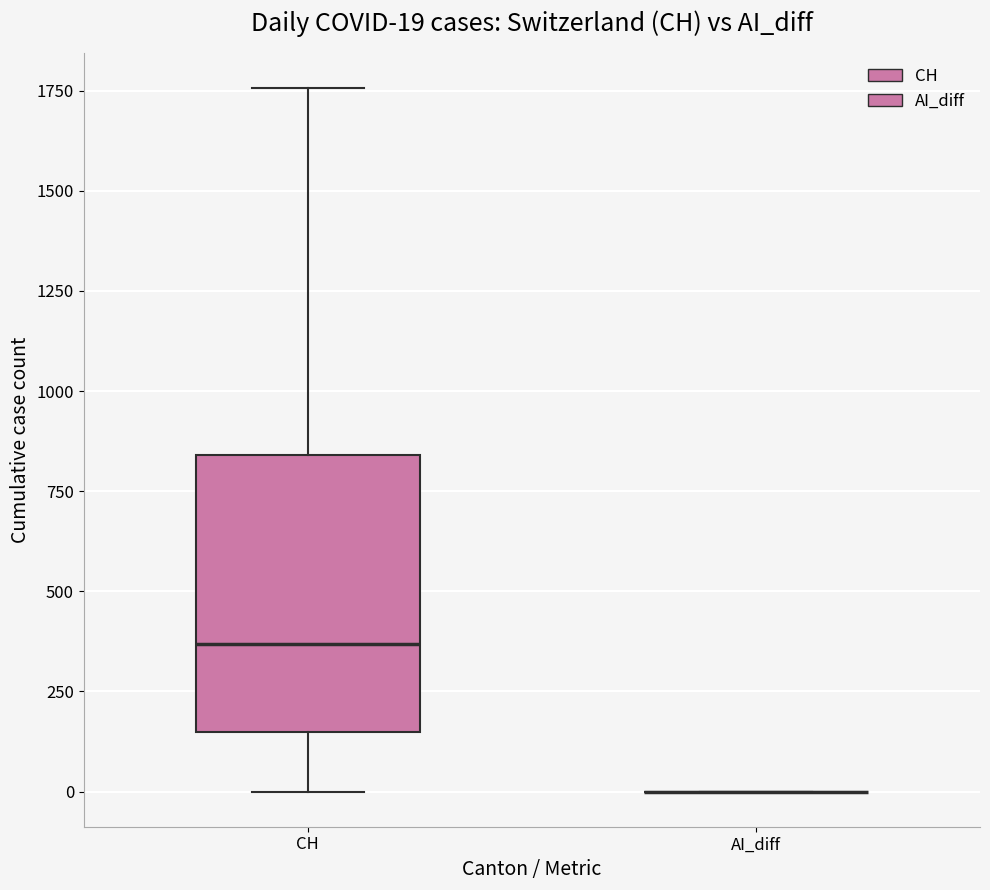

Which box is the tallest, from its lower edge to its upper edge?

CH